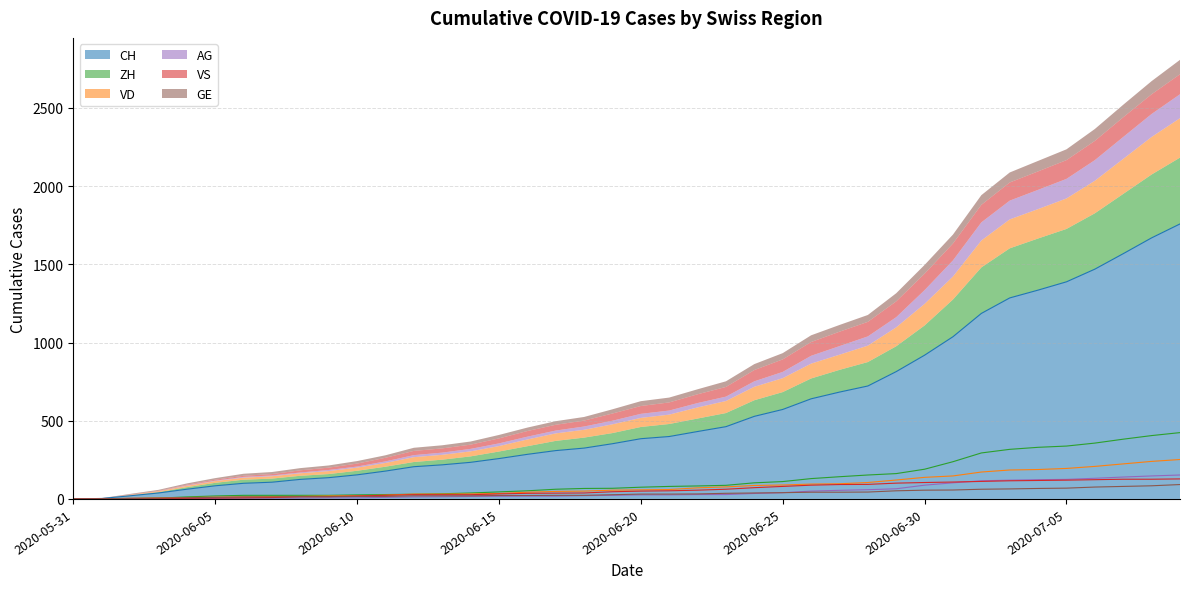

What is the sum of the AG values at 2020-06-17 and 2020-06-14?

34